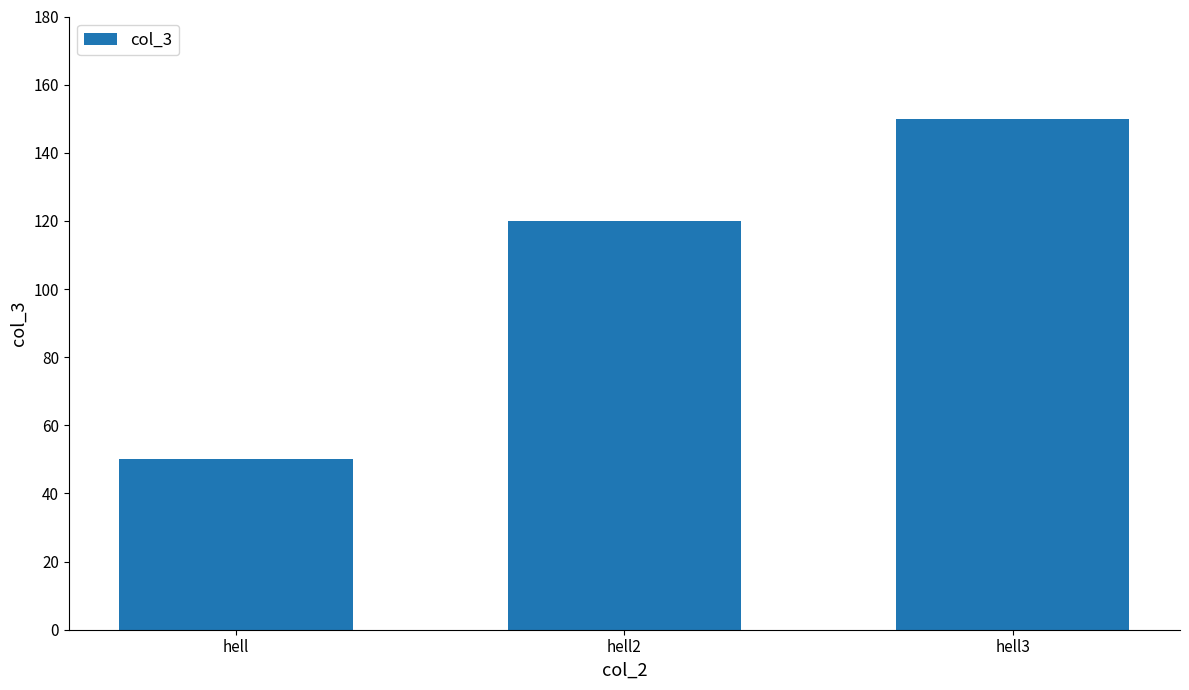

What is the approximate value at hell3?

150